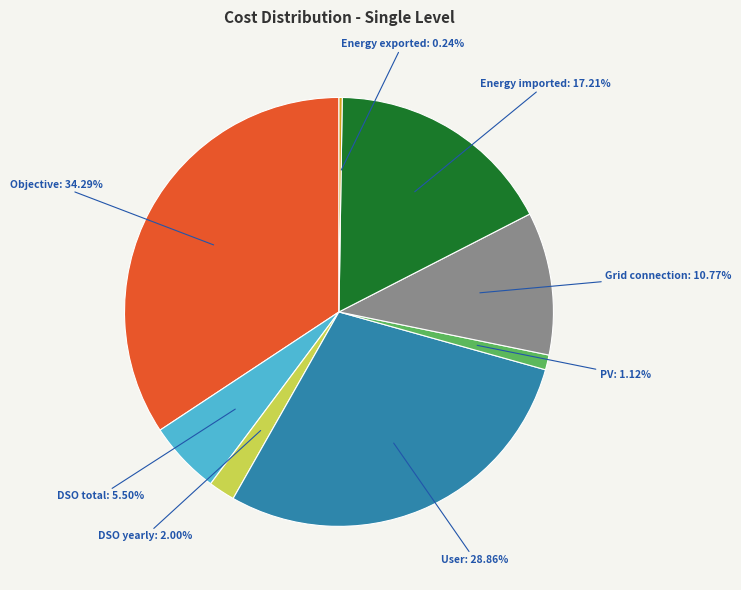

What is the largest slice in the pie chart?

Objective: 34.29%